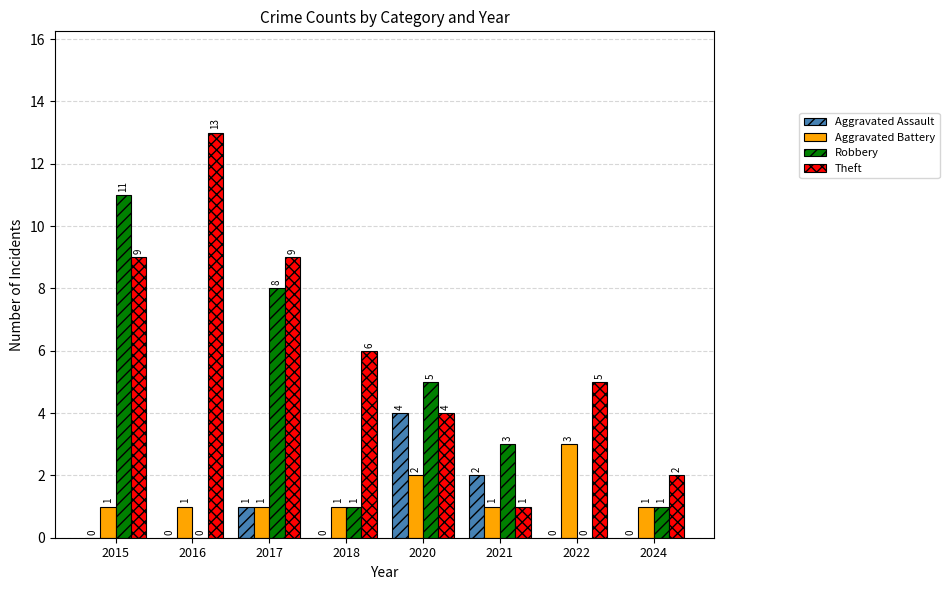

How many Aggravated Assault values are between 0 and 2?

7